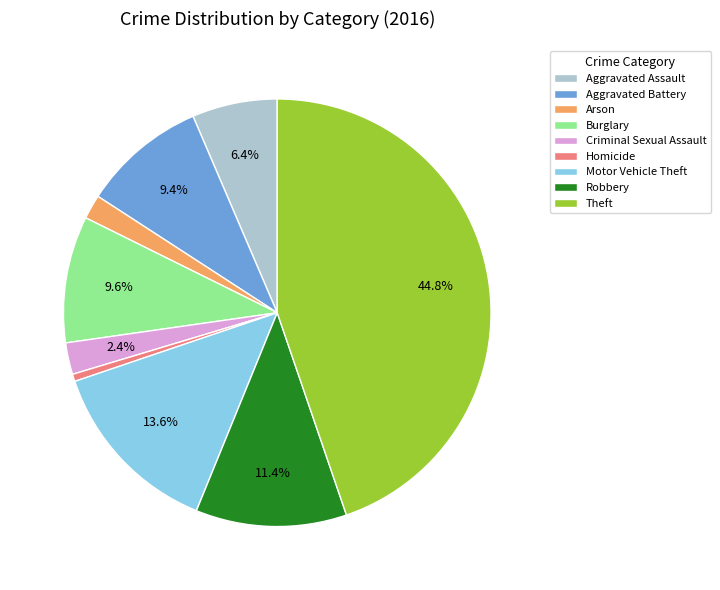

Does any single category account for the majority?

No